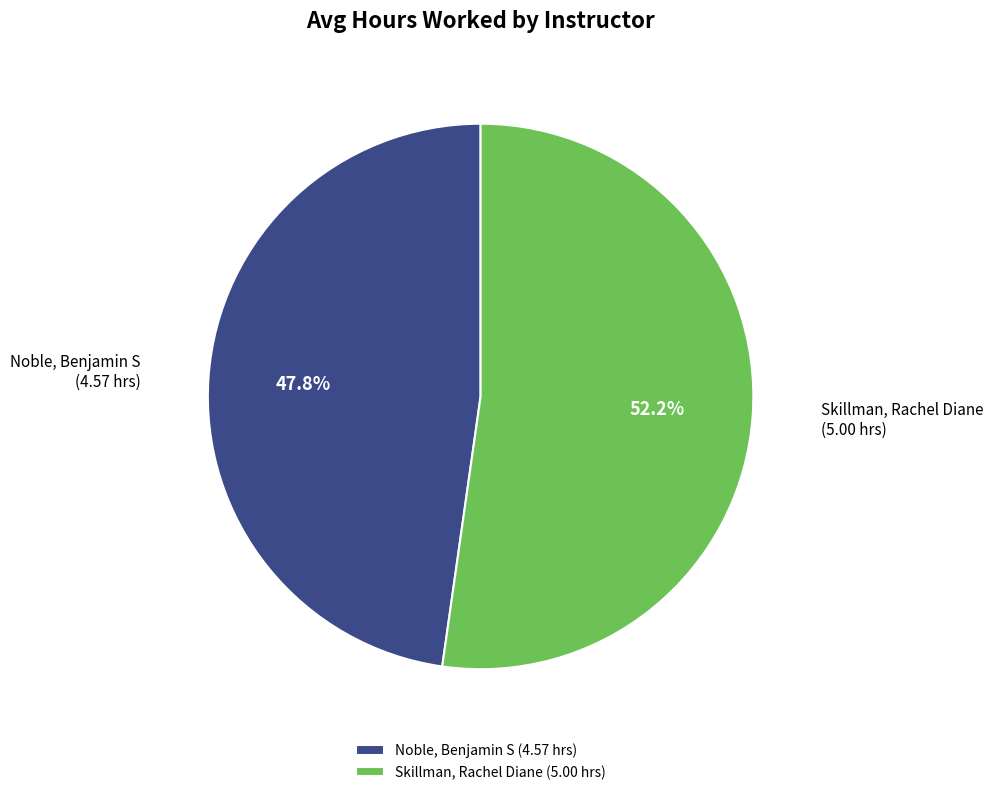

What portion of the pie excludes Noble, Benjamin S?

52.2%